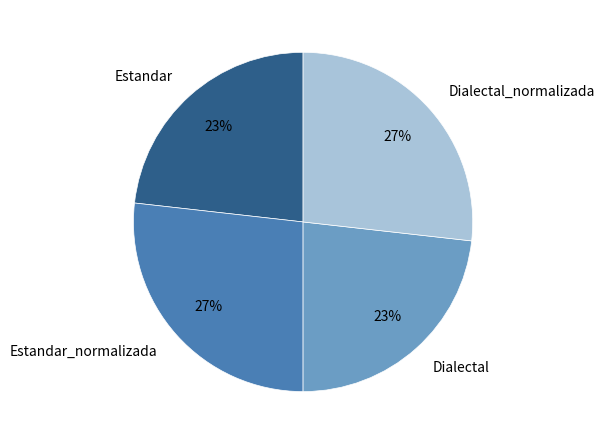

True or false: Dialectal_normalizada accounts for 17% of the total.

False